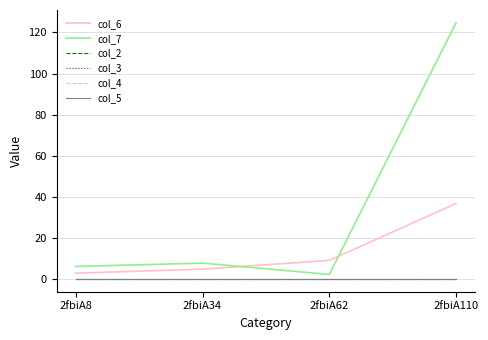

How many lines are shown in the chart?

6